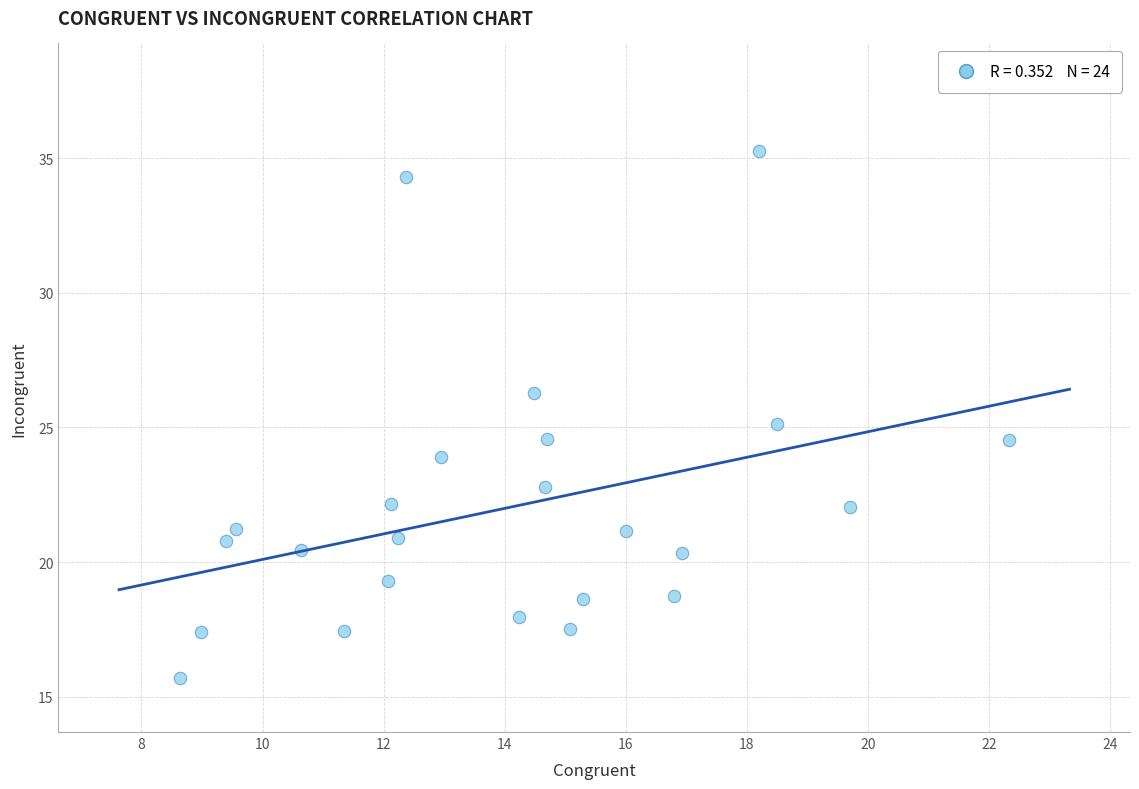

What is the range of X values (max minus min)?

13.7